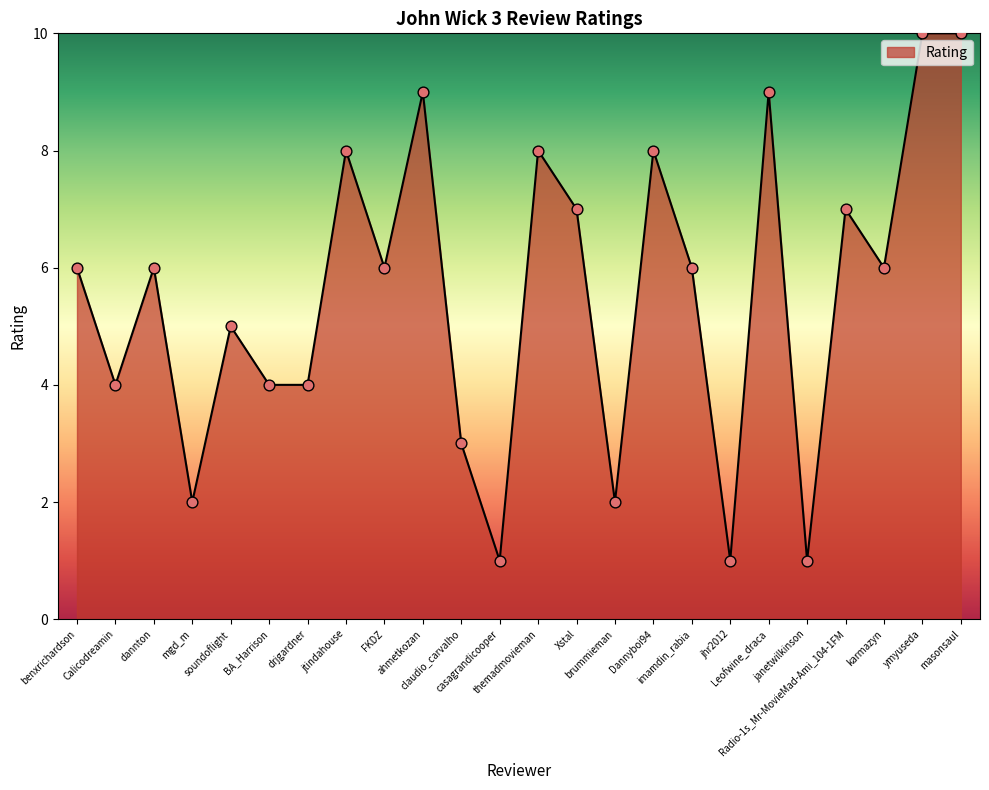

Approximately how many times larger is the value at soundoflight compared to janetwilkinson?

5.0